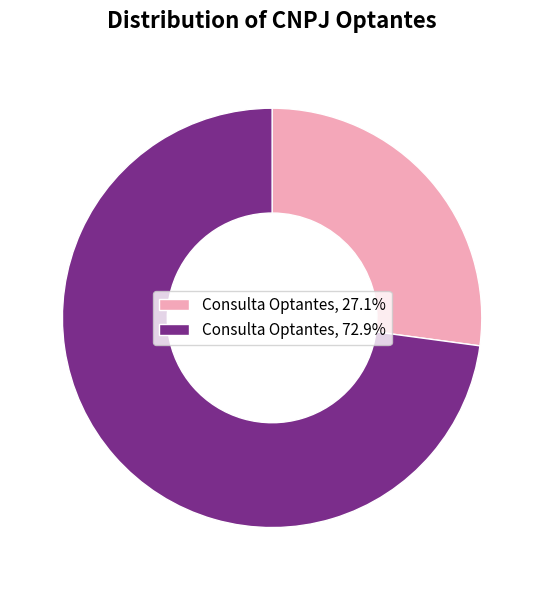

How many slices are in this pie chart?

2